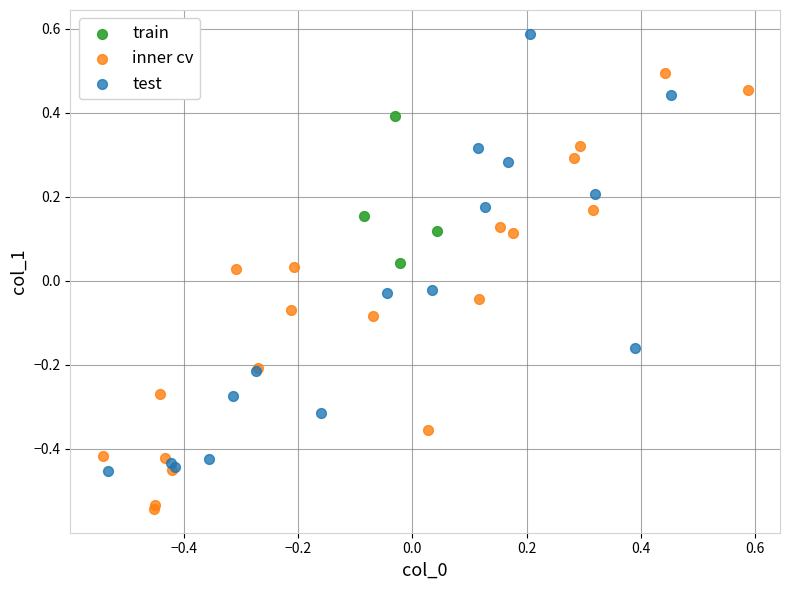

Which series contains the lowest Y value?

inner cv